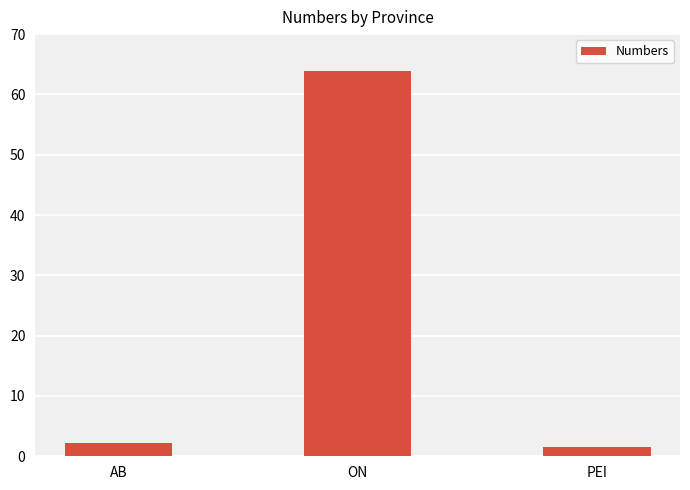

Are the bars grouped side by side (vs. stacked)?

No